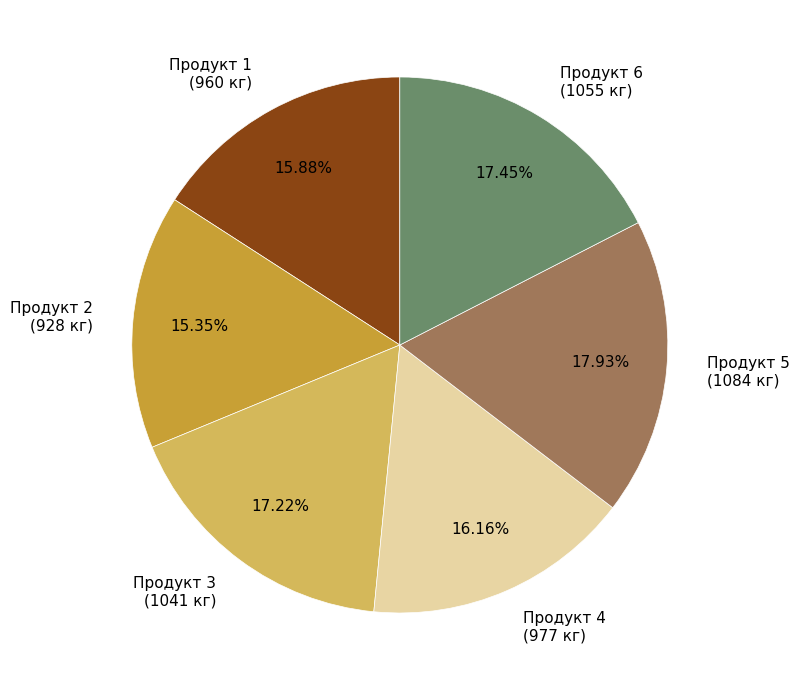

To the nearest percent, what portion does Продукт 2 represent?

15%